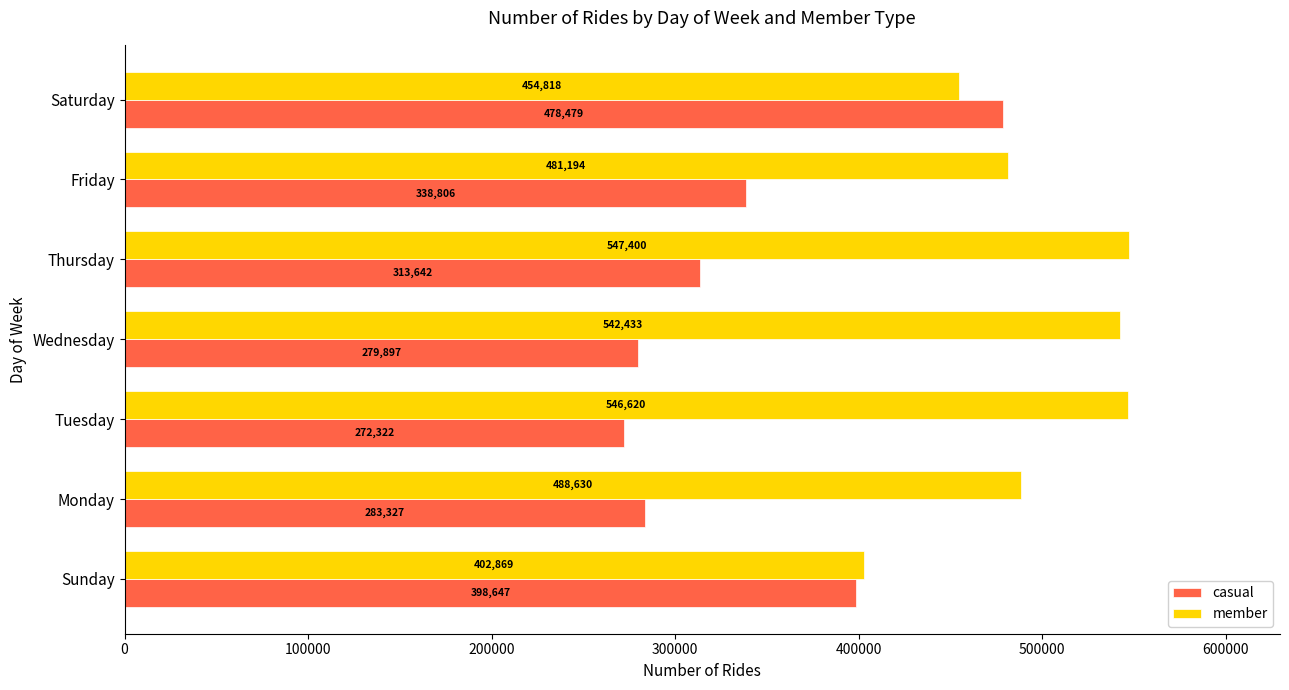

Which series has the widest spread of values?

casual